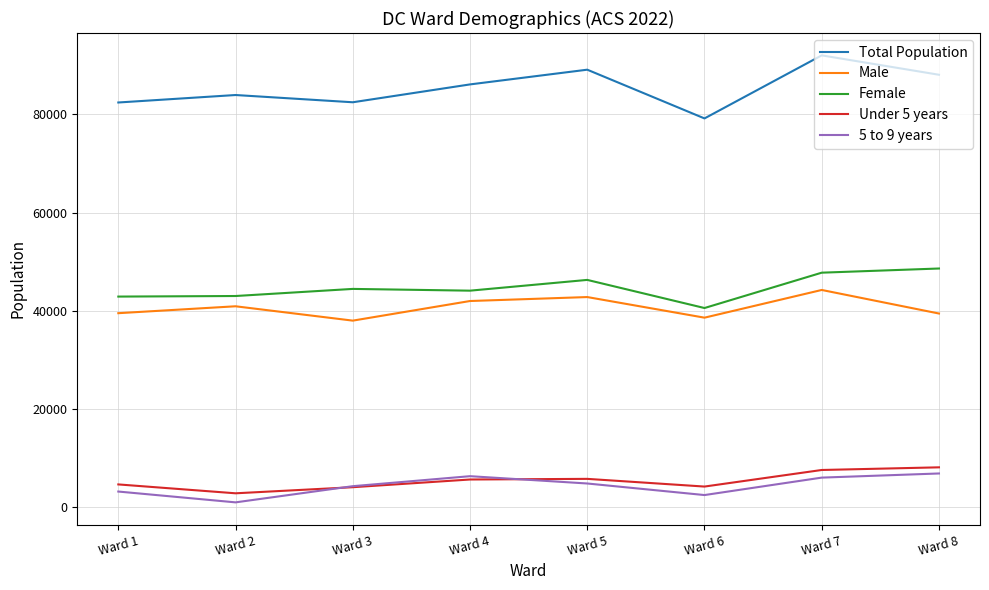

True or false: Female and Under 5 years cross at least once.

False